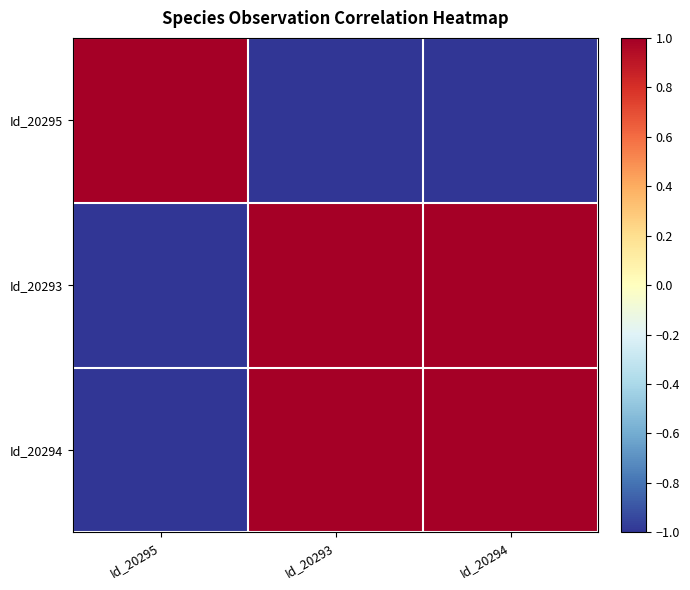

What is the total value across all series at Id_20293?

1.0